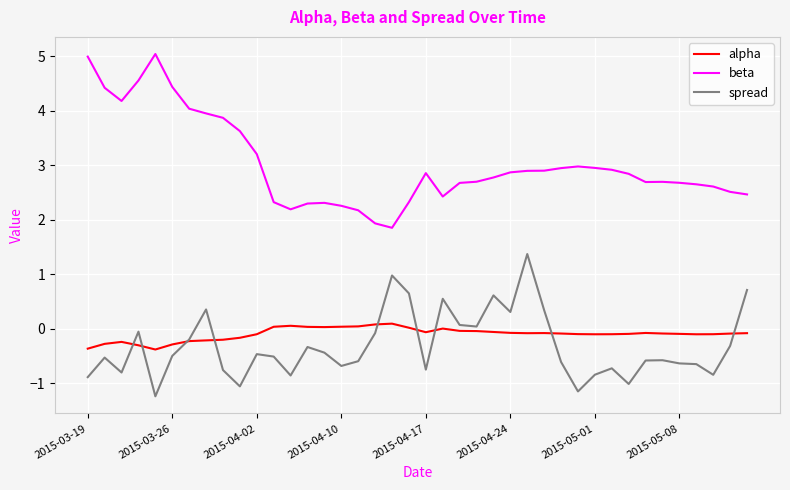

What is the sum of all alpha values?

-3.8